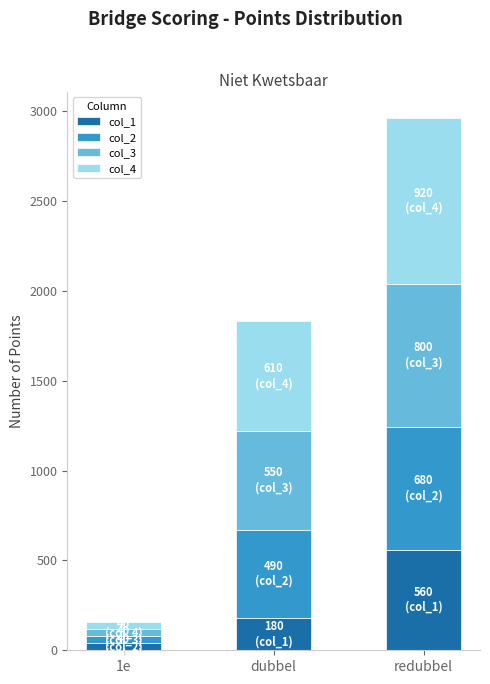

What is the maximum value for col_1?

560